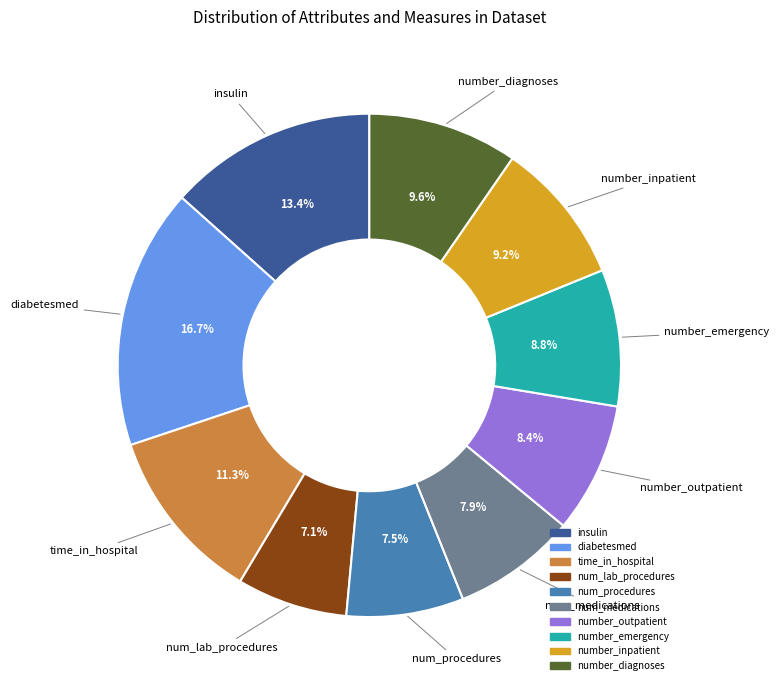

Is there a majority slice in this chart?

No